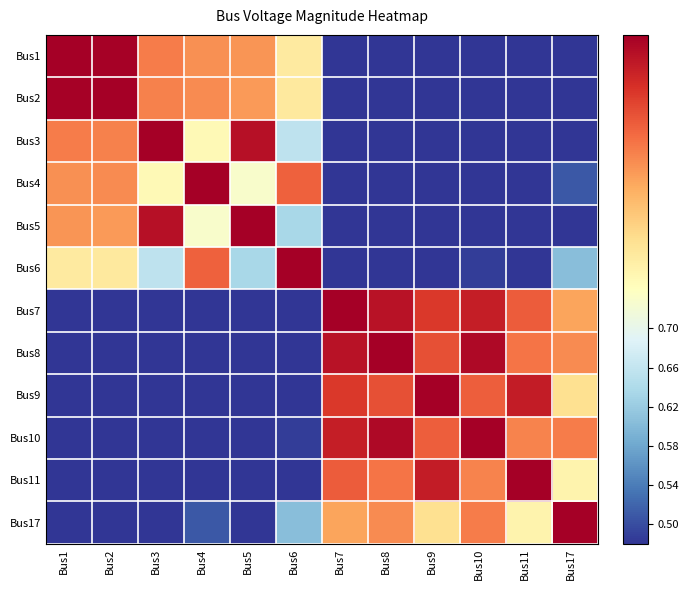

Reading left to right, list all the values displayed in this chart.

Bus1: Bus1=1.0	Bus2=1.0	Bus3=0.9	Bus4=0.9	Bus5=0.9	Bus6=0.8	Bus7=0.2	Bus8=0.2	Bus9=0.2	Bus10=0.3	Bus11=0.1	Bus17=0.4
Bus2: Bus1=1.0	Bus2=1.0	Bus3=0.9	Bus4=0.9	Bus5=0.9	Bus6=0.8	Bus7=0.2	Bus8=0.3	Bus9=0.2	Bus10=0.3	Bus11=0.1	Bus17=0.4
Bus3: Bus1=0.9	Bus2=0.9	Bus3=1.0	Bus4=0.7	Bus5=1.0	Bus6=0.7	Bus7=0.1	Bus8=0.1	Bus9=0.1	Bus10=0.1	Bus11=0.0	Bus17=0.3
Bus4: Bus1=0.9	Bus2=0.9	Bus3=0.7	Bus4=1.0	Bus5=0.7	Bus6=0.9	Bus7=0.4	Bus8=0.4	Bus9=0.3	Bus10=0.4	Bus11=0.3	Bus17=0.5
Bus5: Bus1=0.9	Bus2=0.9	Bus3=1.0	Bus4=0.7	Bus5=1.0	Bus6=0.6	Bus7=0.1	Bus8=0.1	Bus9=0.0	Bus10=0.1	Bus11=0.0	Bus17=0.2
Bus6: Bus1=0.8	Bus2=0.8	Bus3=0.7	Bus4=0.9	Bus5=0.6	Bus6=1.0	Bus7=0.5	Bus8=0.5	Bus9=0.4	Bus10=0.5	Bus11=0.4	Bus17=0.6
Bus7: Bus1=0.2	Bus2=0.2	Bus3=0.1	Bus4=0.4	Bus5=0.1	Bus6=0.5	Bus7=1.0	Bus8=1.0	Bus9=0.9	Bus10=1.0	Bus11=0.9	Bus17=0.8
Bus8: Bus1=0.2	Bus2=0.3	Bus3=0.1	Bus4=0.4	Bus5=0.1	Bus6=0.5	Bus7=1.0	Bus8=1.0	Bus9=0.9	Bus10=1.0	Bus11=0.9	Bus17=0.9
Bus9: Bus1=0.2	Bus2=0.2	Bus3=0.1	Bus4=0.3	Bus5=0.0	Bus6=0.4	Bus7=0.9	Bus8=0.9	Bus9=1.0	Bus10=0.9	Bus11=1.0	Bus17=0.8
Bus10: Bus1=0.3	Bus2=0.3	Bus3=0.1	Bus4=0.4	Bus5=0.1	Bus6=0.5	Bus7=1.0	Bus8=1.0	Bus9=0.9	Bus10=1.0	Bus11=0.9	Bus17=0.9
Bus11: Bus1=0.1	Bus2=0.1	Bus3=0.0	Bus4=0.3	Bus5=0.0	Bus6=0.4	Bus7=0.9	Bus8=0.9	Bus9=1.0	Bus10=0.9	Bus11=1.0	Bus17=0.8
Bus17: Bus1=0.4	Bus2=0.4	Bus3=0.3	Bus4=0.5	Bus5=0.2	Bus6=0.6	Bus7=0.8	Bus8=0.9	Bus9=0.8	Bus10=0.9	Bus11=0.8	Bus17=1.0